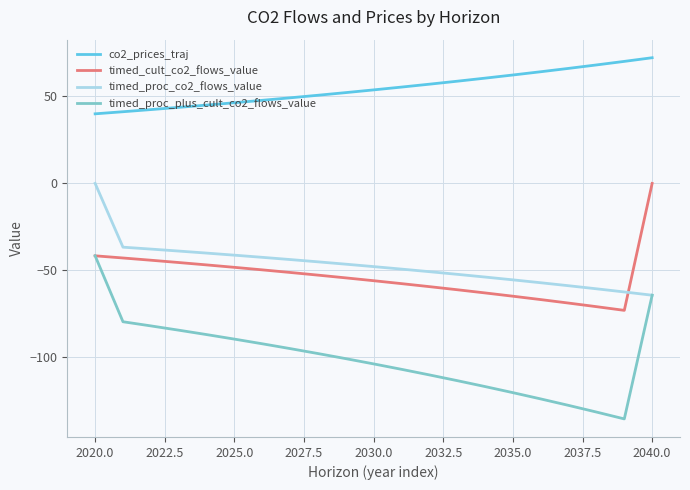

How many negative values does the timed_proc_co2_flows_value series have?

20